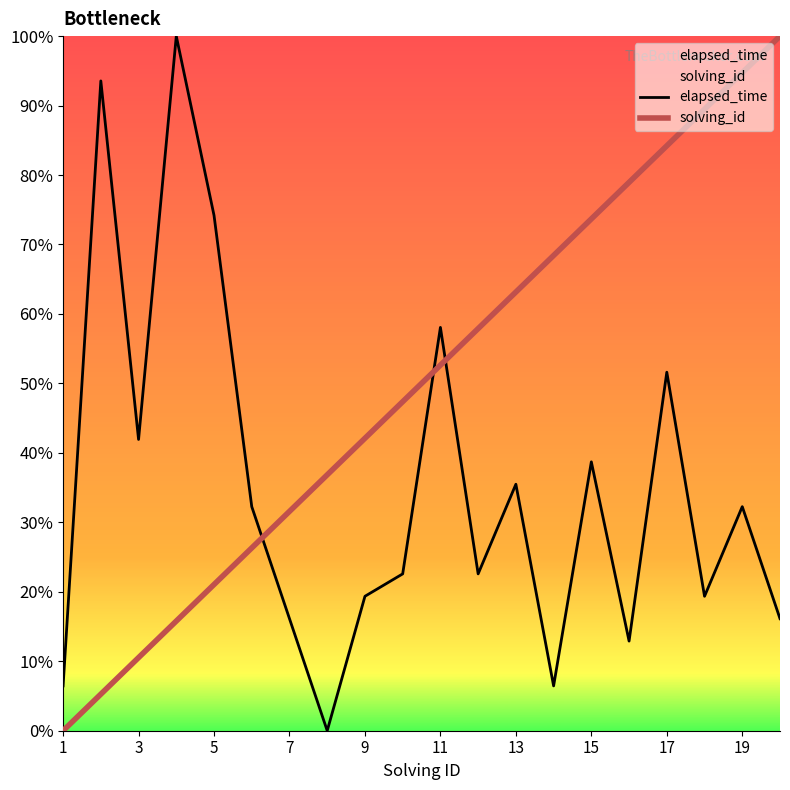

Reading right to left, list all the values displayed in this chart.

elapsed_time: 16.1	32.3	19.4	51.6	12.9	38.7	6.5	35.5	22.6	58.1	22.6	19.4	0.0	16.1	32.3	74.2	100.0	41.9	93.5	6.5
solving_id: 100.0	94.7	89.5	84.2	78.9	73.7	68.4	63.2	57.9	52.6	47.4	42.1	36.8	31.6	26.3	21.1	15.8	10.5	5.3	0.0